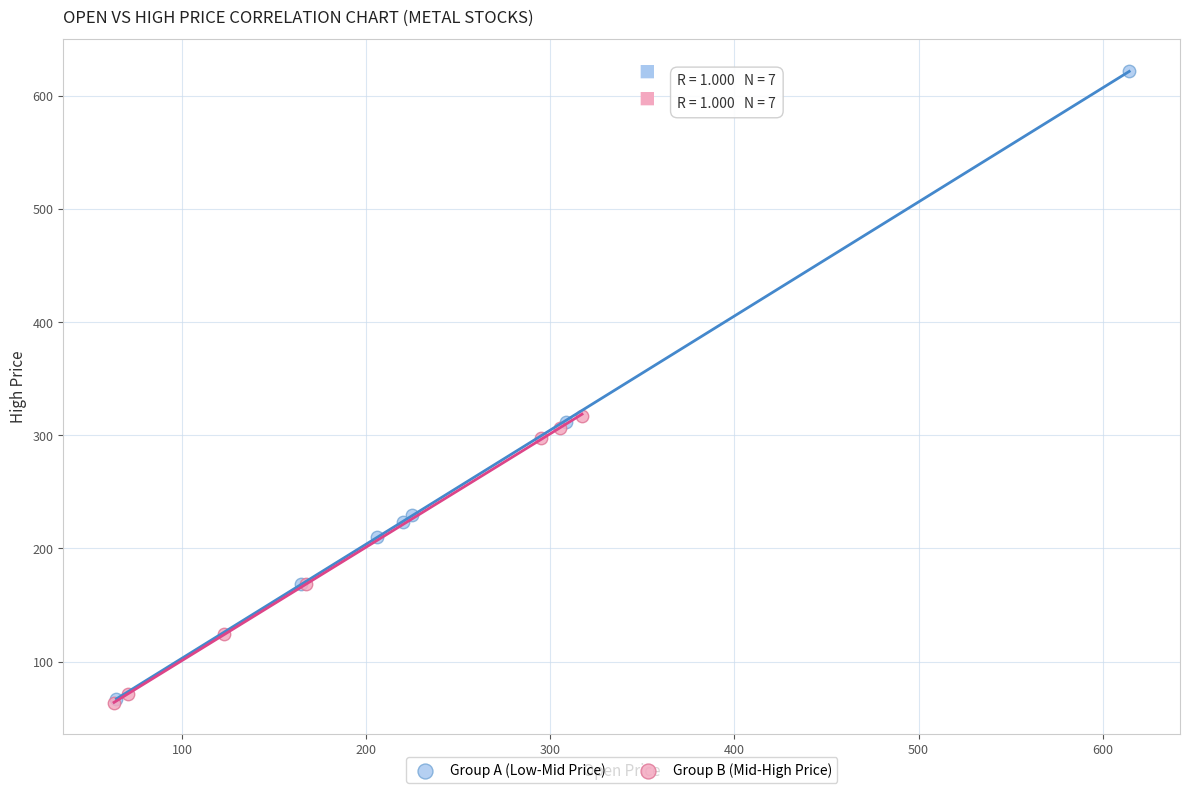

Which series has the largest Y range (max minus min)?

Group A (Low-Mid Price)